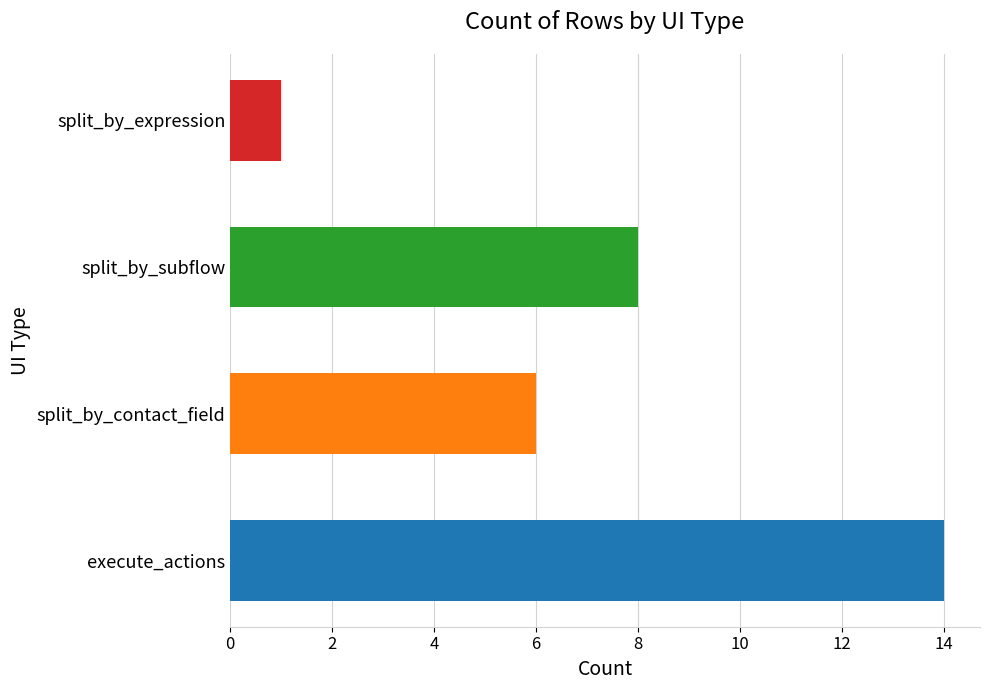

What is the greatest value displayed?

14